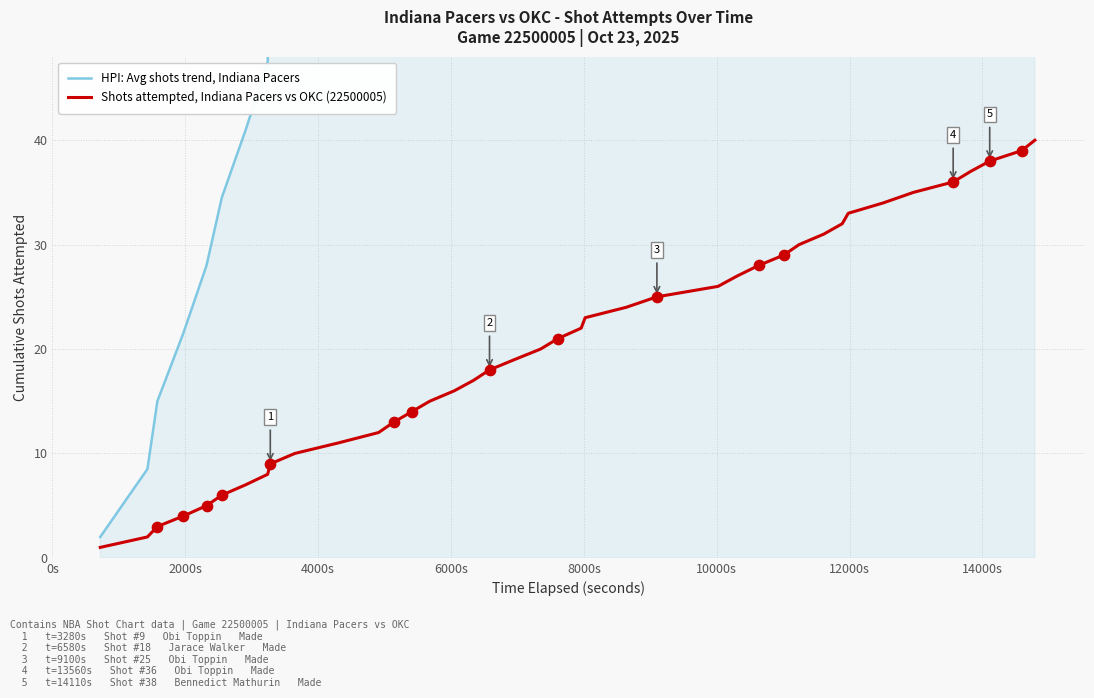

At how many categories does at least one series exceed 66?

30